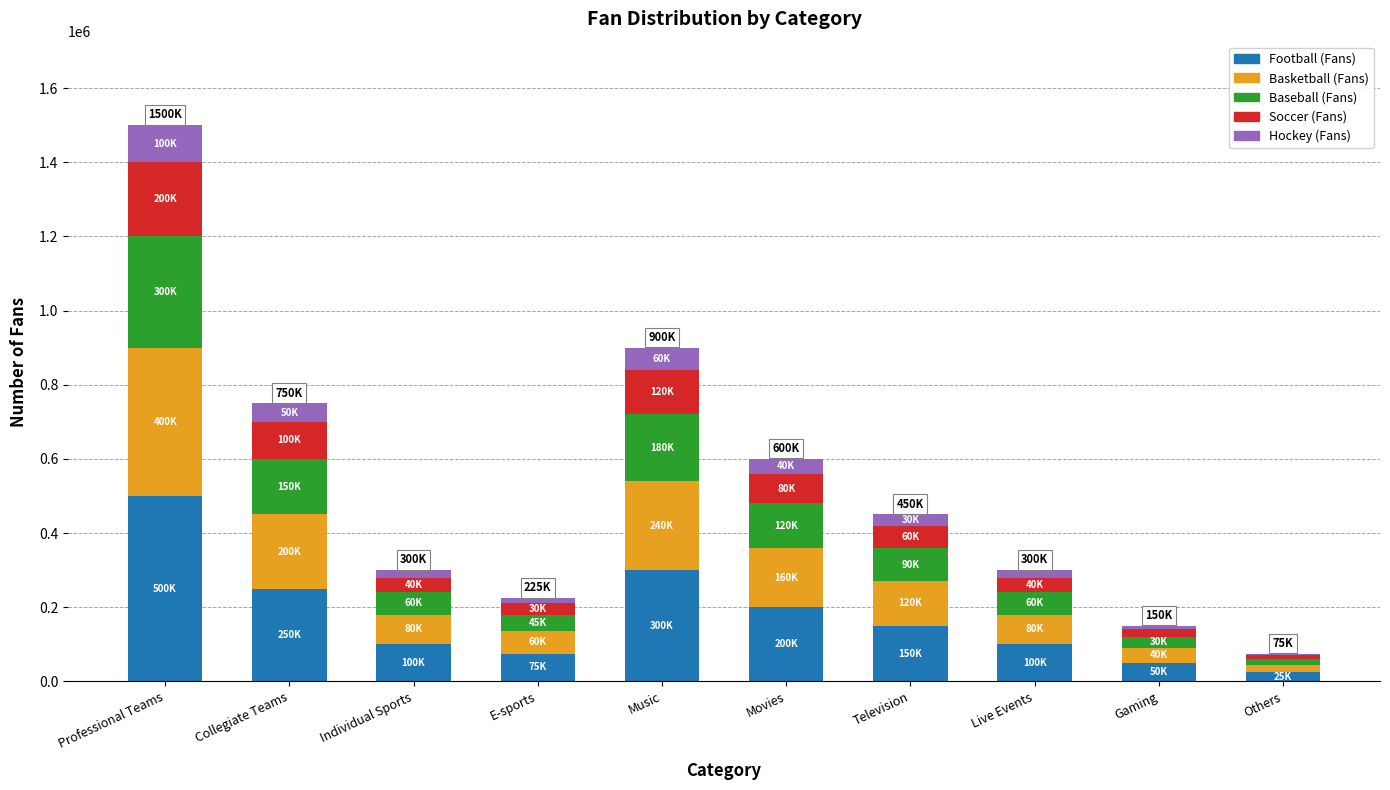

What is the highest value of the Football (Fans) series?

500000